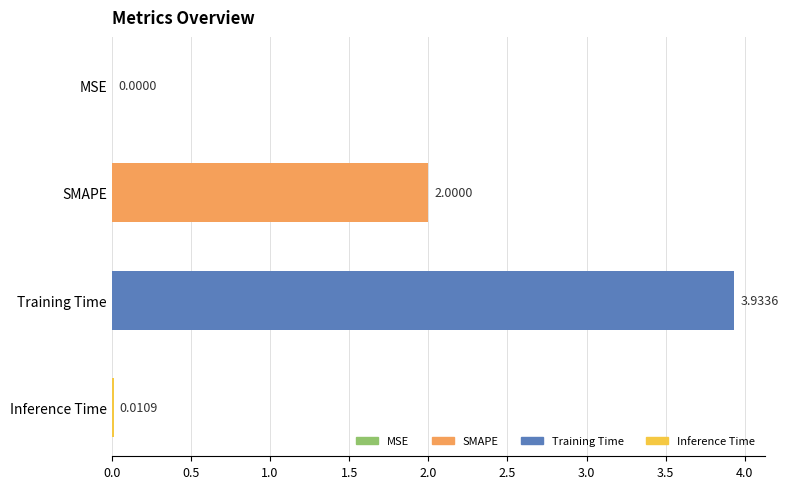

What is the sum of all values?

5.9